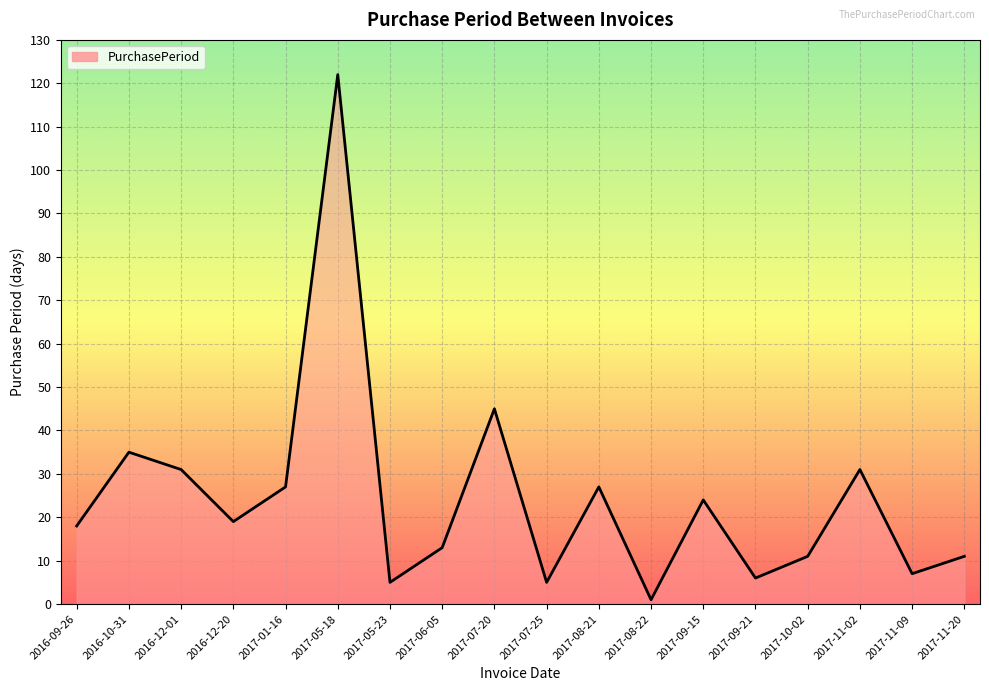

Which label corresponds to the largest value in the chart?

2017-05-18